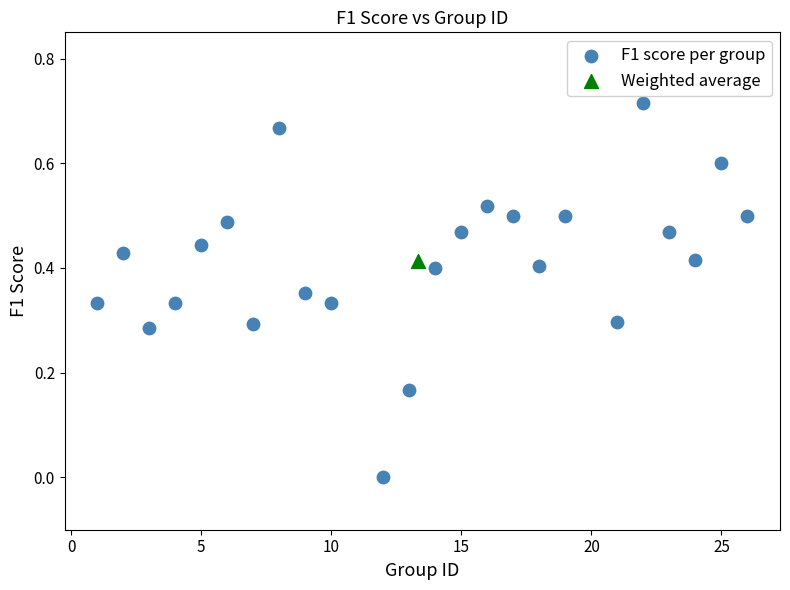

What are all the series names shown in the legend?

F1 score per group, Weighted average